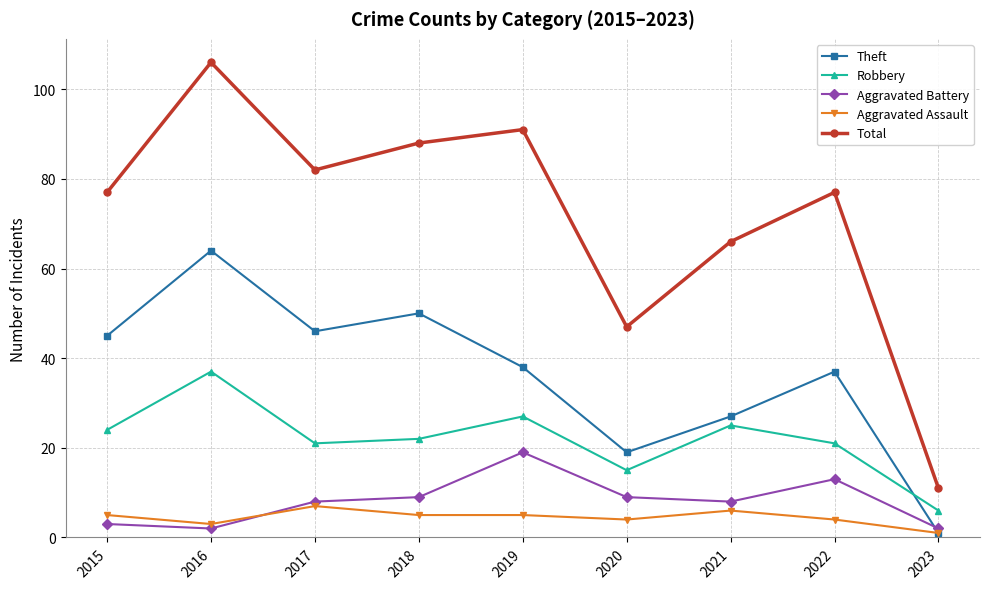

Which series has the largest range (max minus min)?

Total